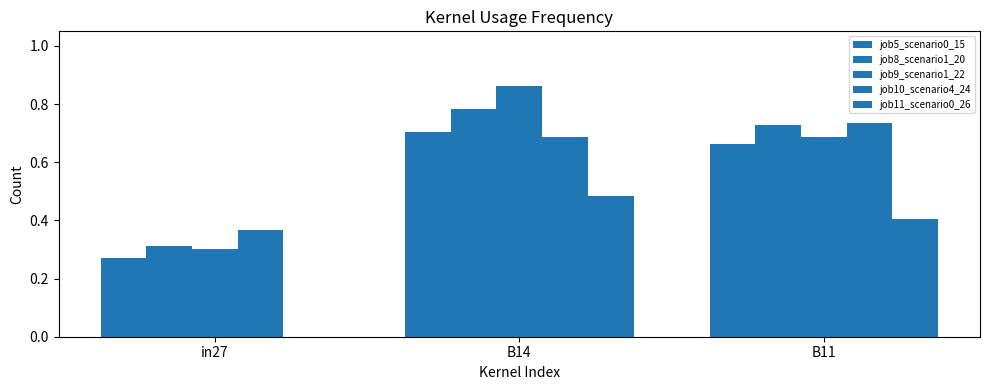

How many groups of bars are there?

3